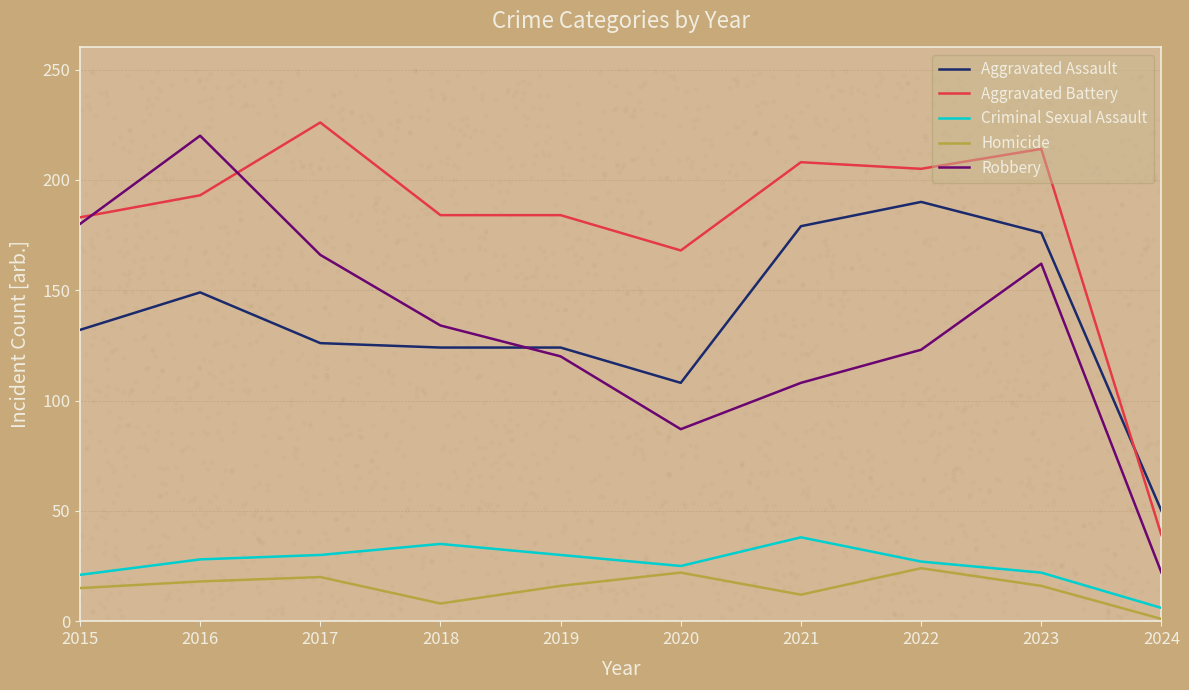

Is the value of Criminal Sexual Assault at 2020 greater than the value of Aggravated Battery at 2015?

No